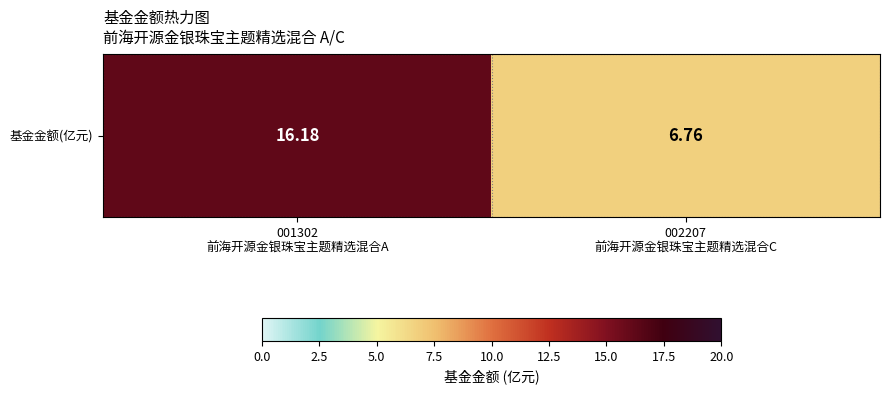

What is the sum of all values?

22.9